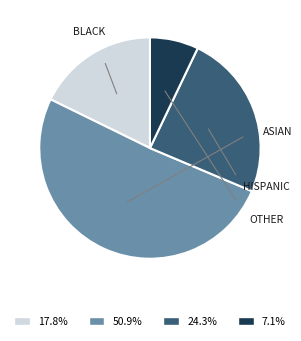

Is there a majority slice in this chart?

Yes